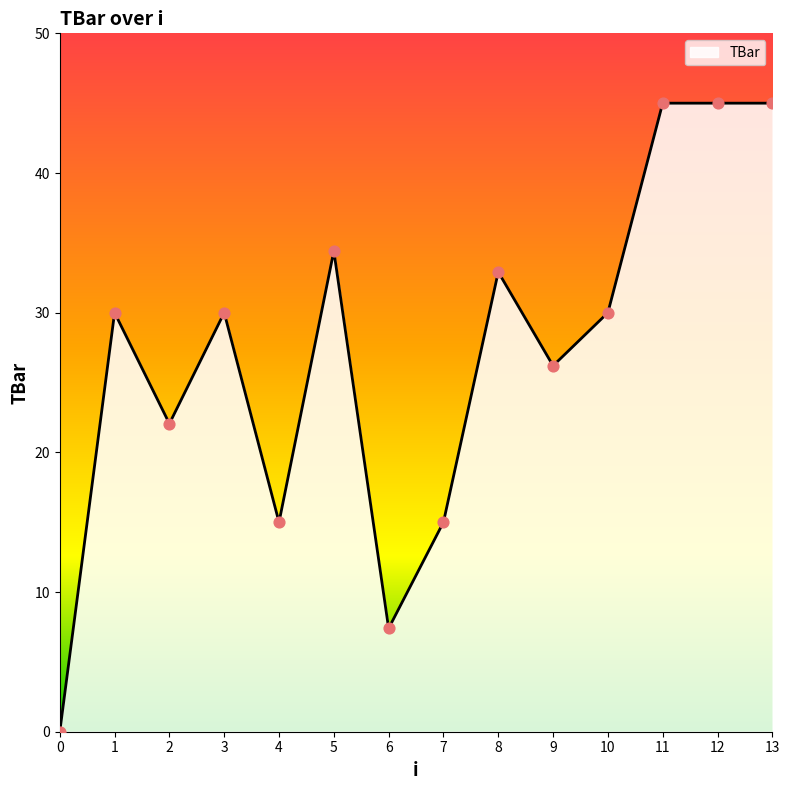

What is the change in value from 6 to 8?

+25.5